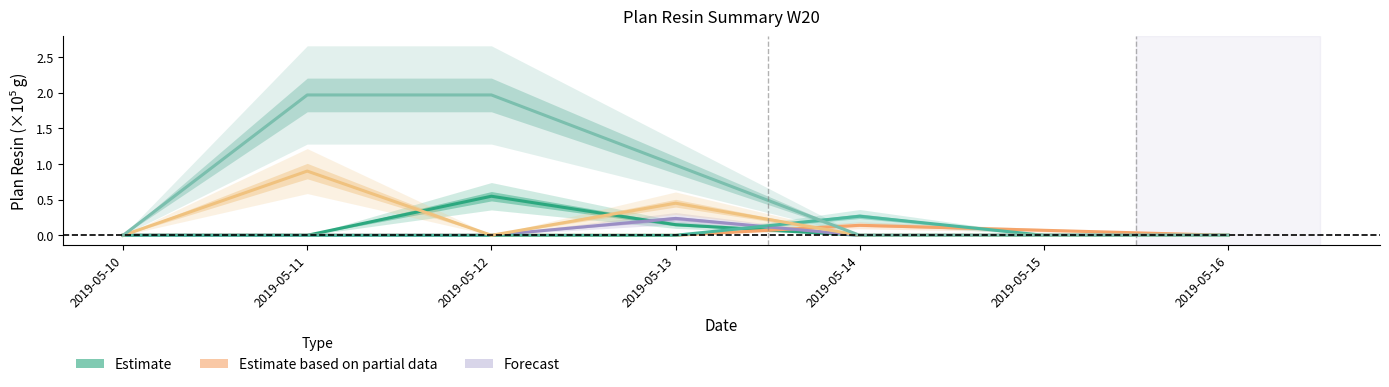

Which series ends up on top after the final intersection of Mc6 ABS and Mc34 HIPS?

Mc34 HIPS